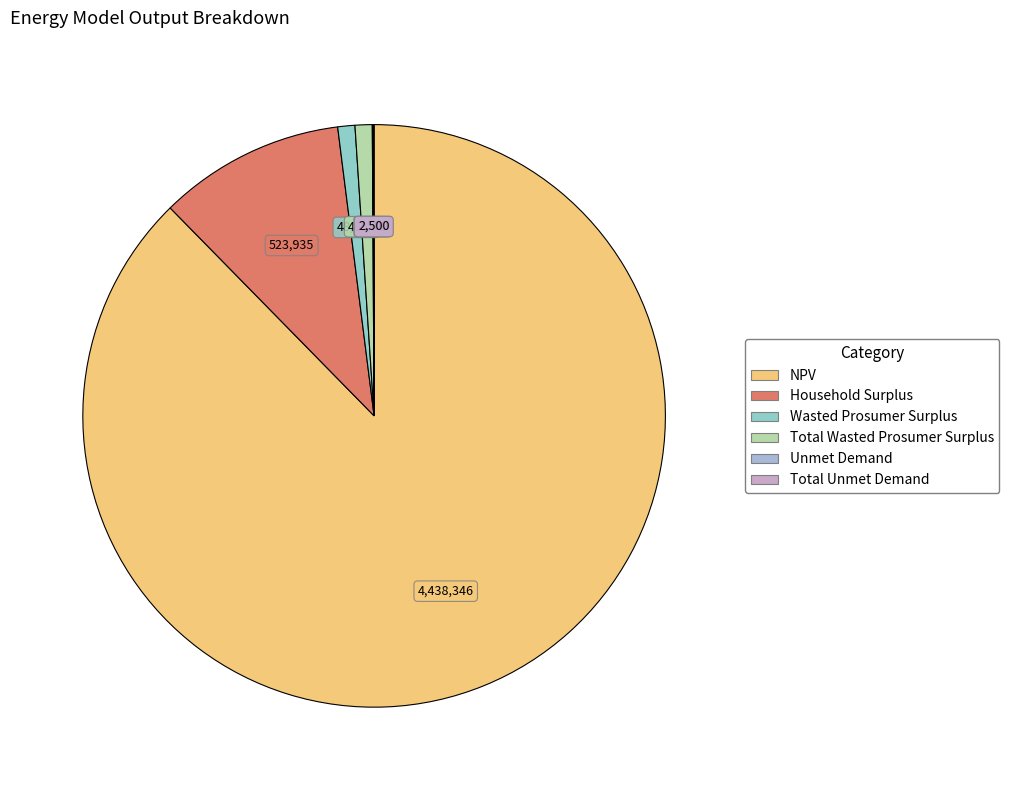

To the nearest percent, what is the average slice percentage?

17%